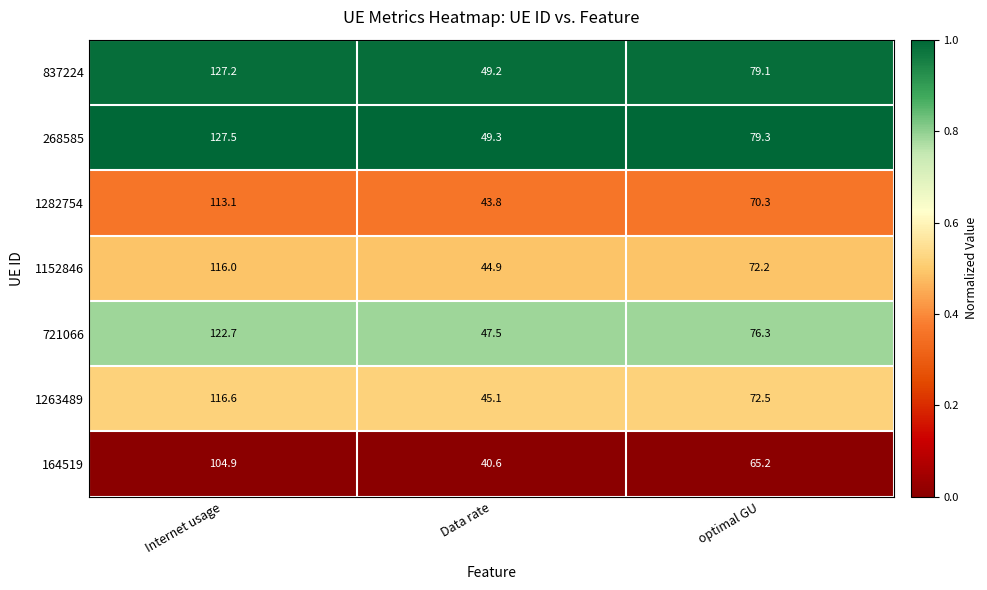

Reading left to right, transcribe all the data shown in this chart.

837224: 127.2	49.2	79.1
268585: 127.5	49.3	79.3
1282754: 113.1	43.8	70.3
1152846: 116.0	44.9	72.2
721066: 122.7	47.5	76.3
1263489: 116.6	45.1	72.5
164519: 104.9	40.6	65.2